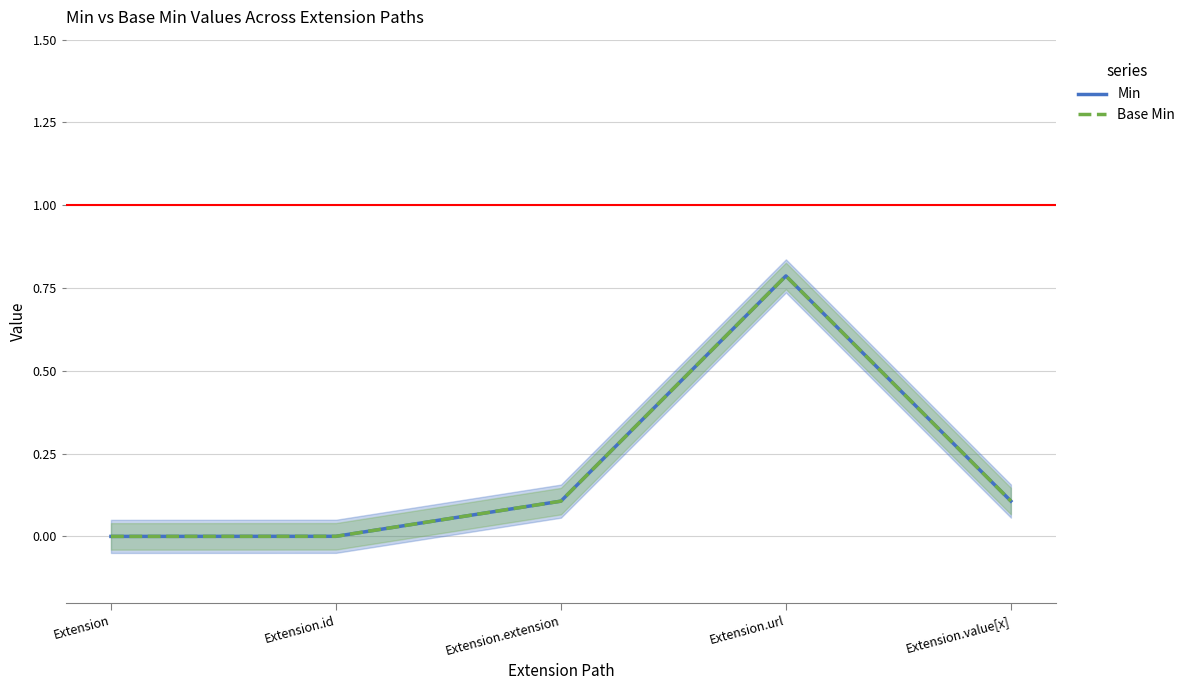

What is the label of the 3rd point from the right?

Extension.extension